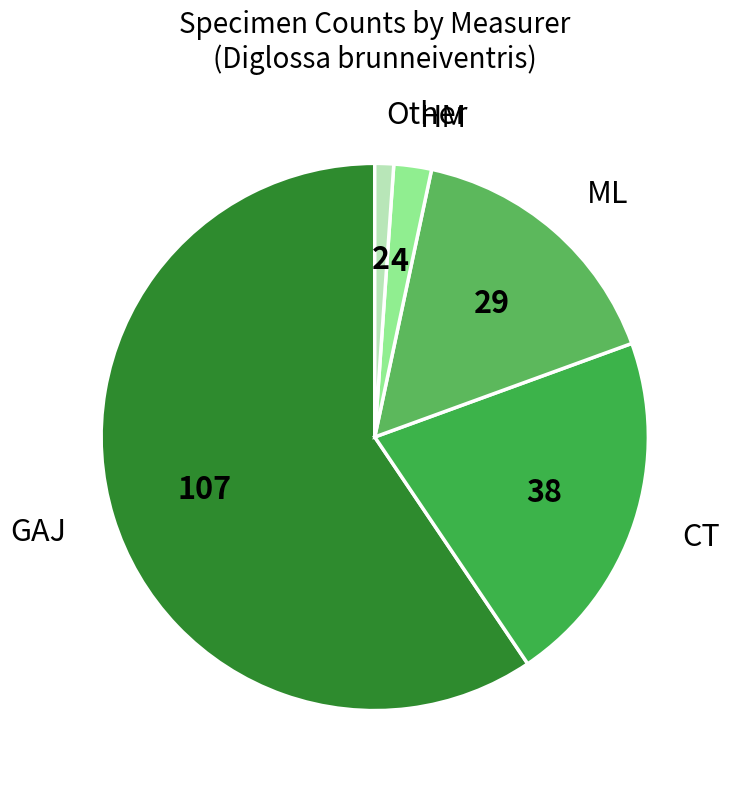

Does GAJ account for over 50% of the chart?

Yes